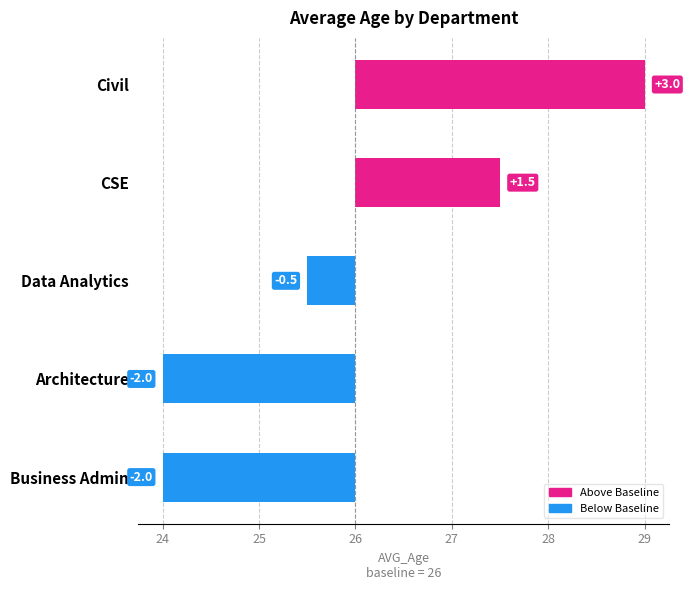

What is the value of the 1st bar from the left?

3.0